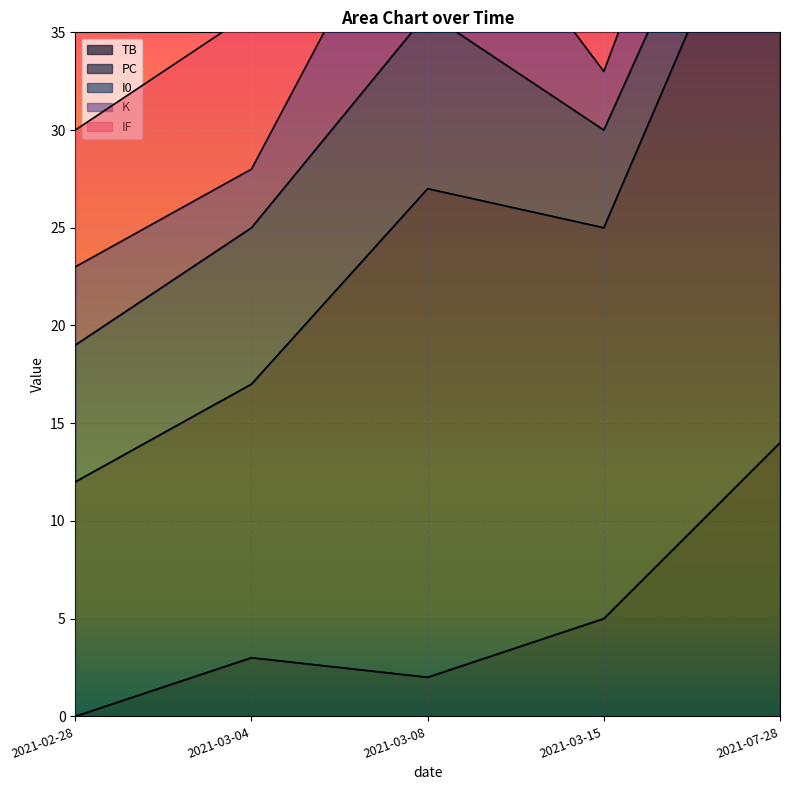

Where is the first local maximum for I0?

2021-03-08